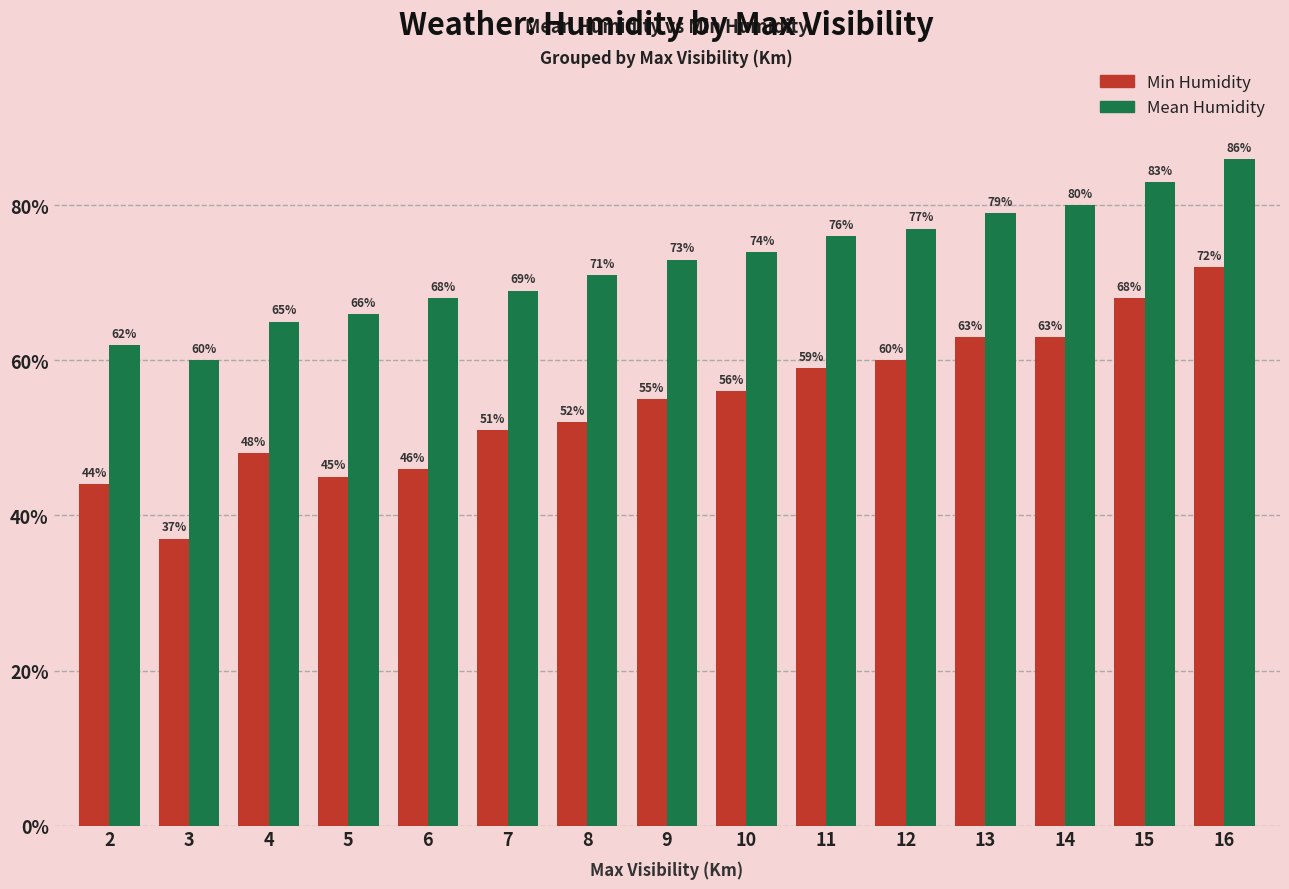

Which category has the lowest value in the Min Humidity series?

3